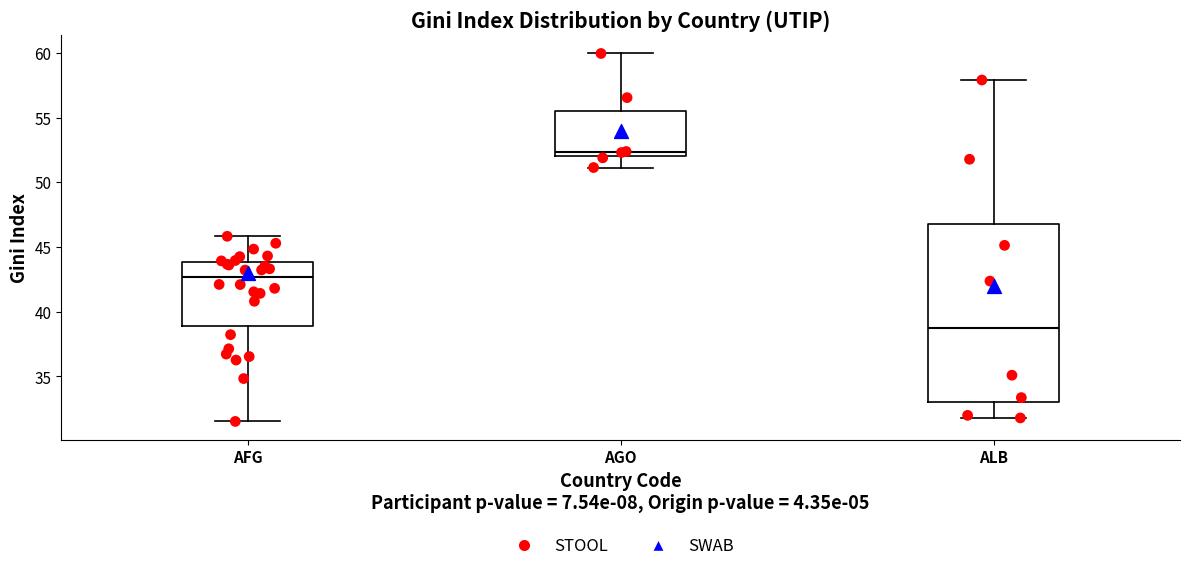

Which box has the highest median line?

AGO